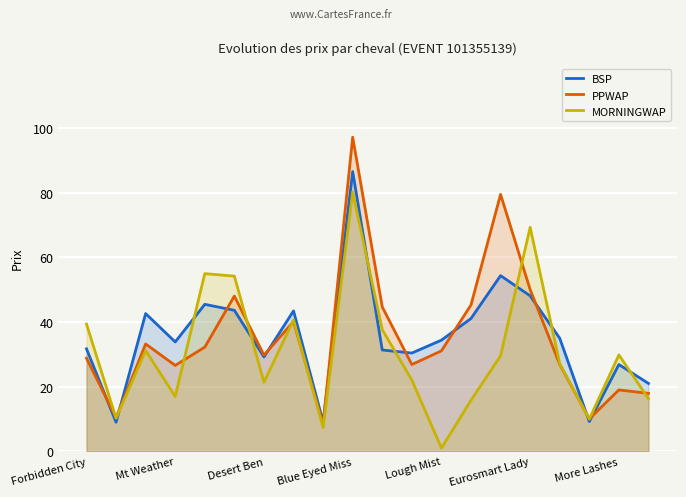

Which series has the widest spread of values?

PPWAP